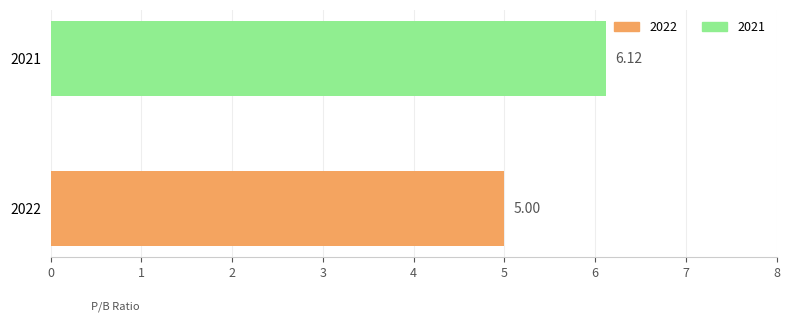

How many bars are there in total?

2